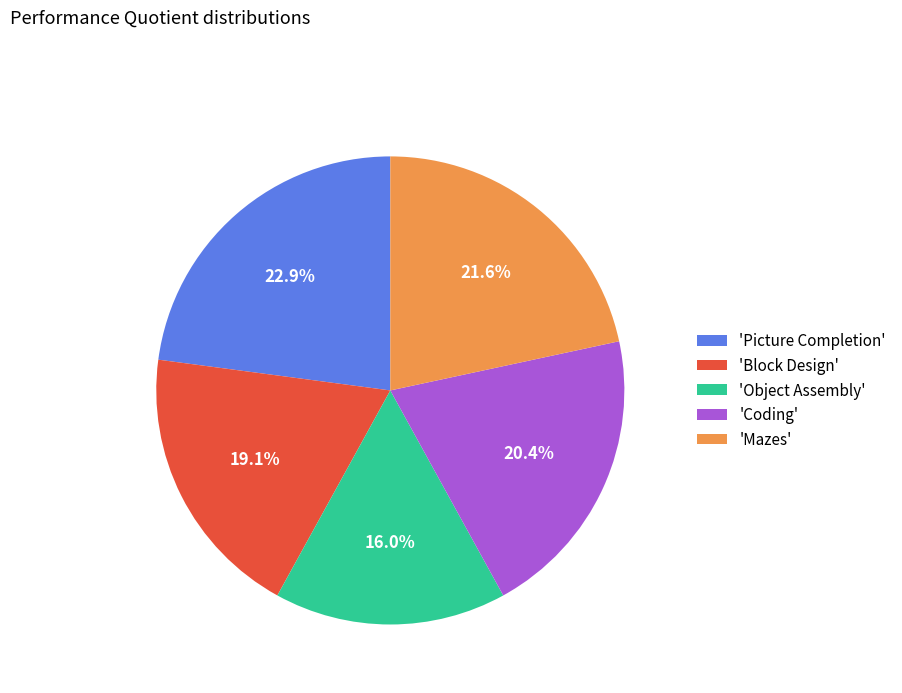

Does any single category account for the majority?

No